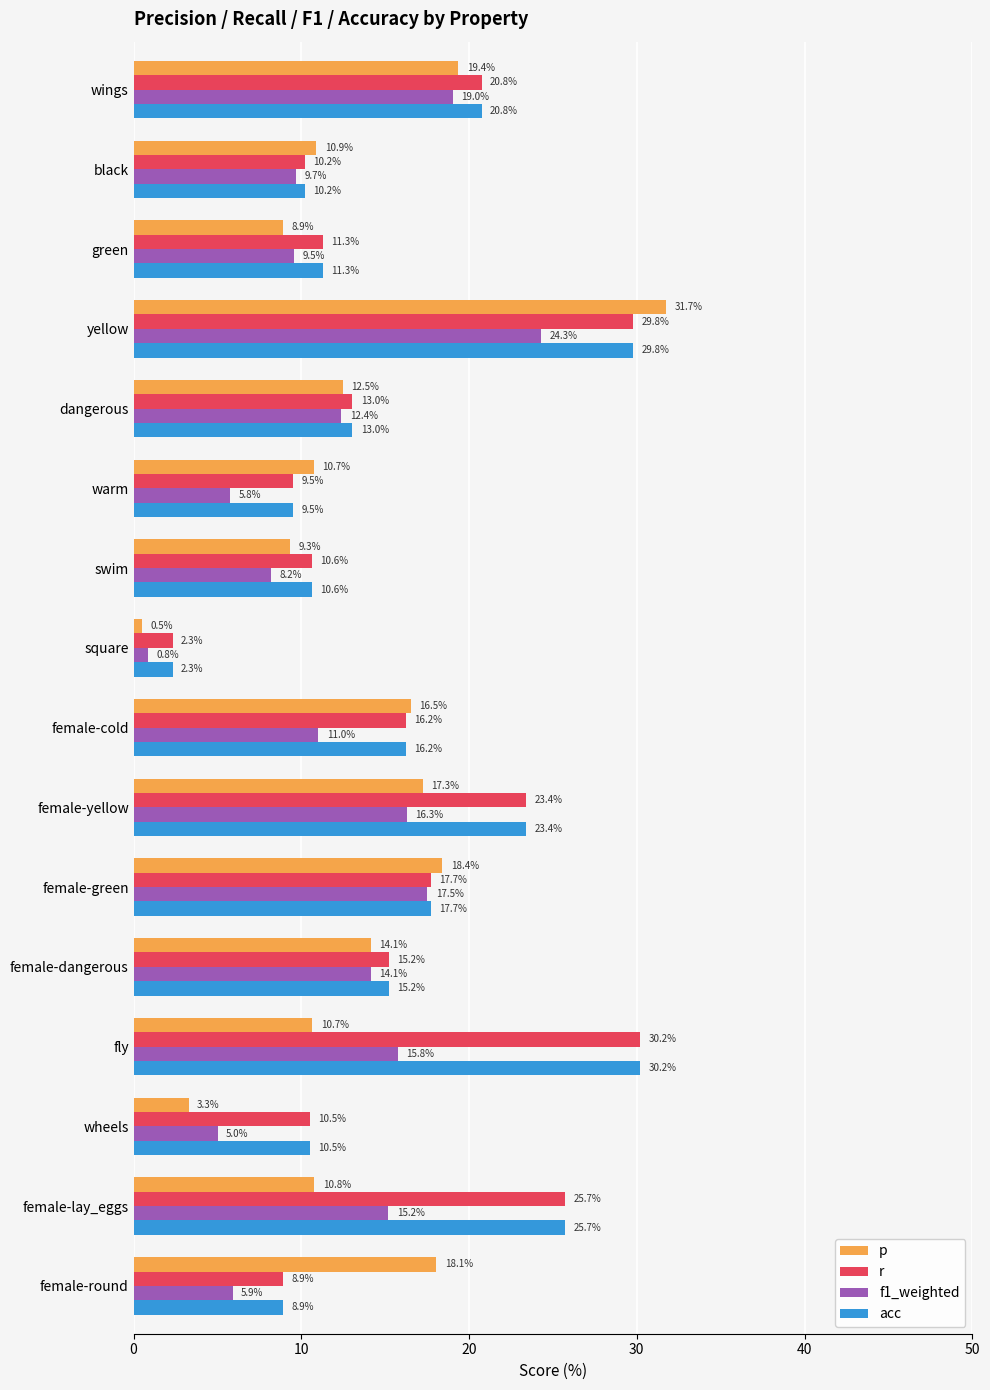

Which category has the highest value across all series?

yellow